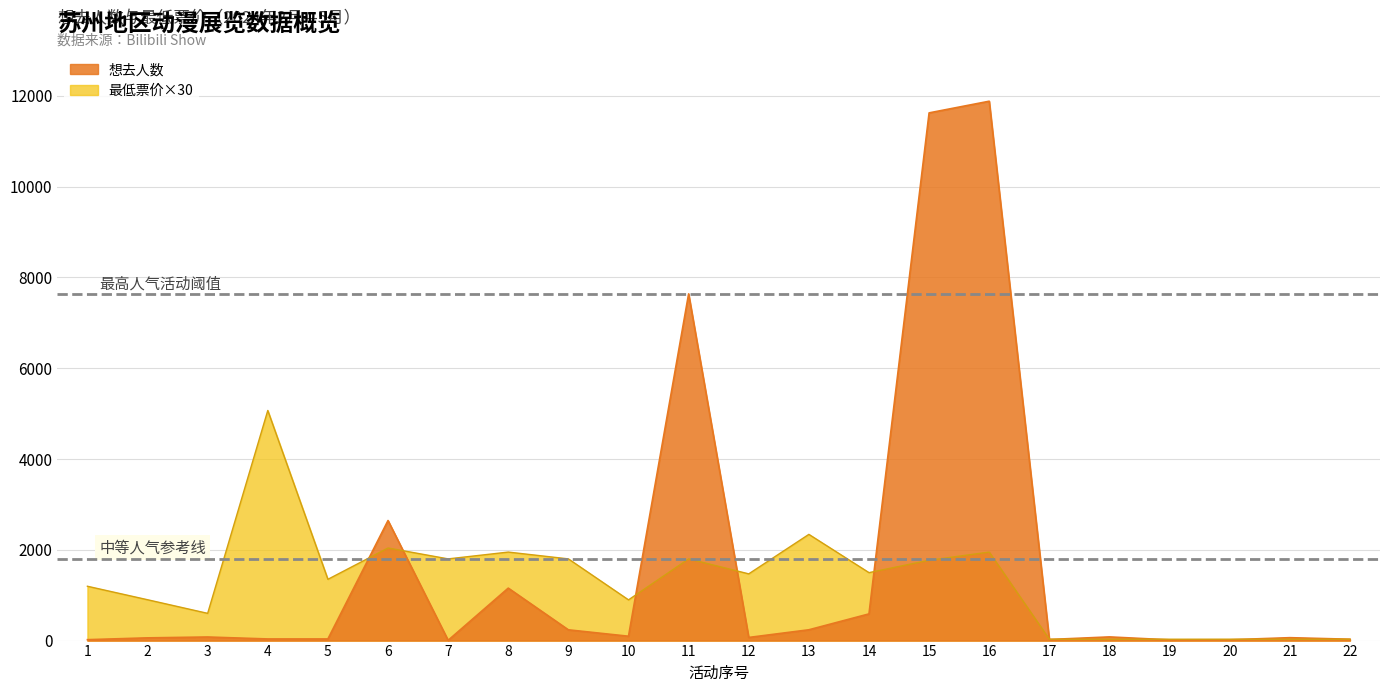

Reading left to right, what are all the values shown in this chart?

想去人数: 20	60	79	36	36	2645	6	1156	237	96	7640	69	238	588	11627	11884	24	81	16	18	64	30
最低票价: 1197	900	600	5070	1350	2040	1800	1950	1800	897	1800	1470	2340	1497	1770	1950	30	30	30	30	30	30